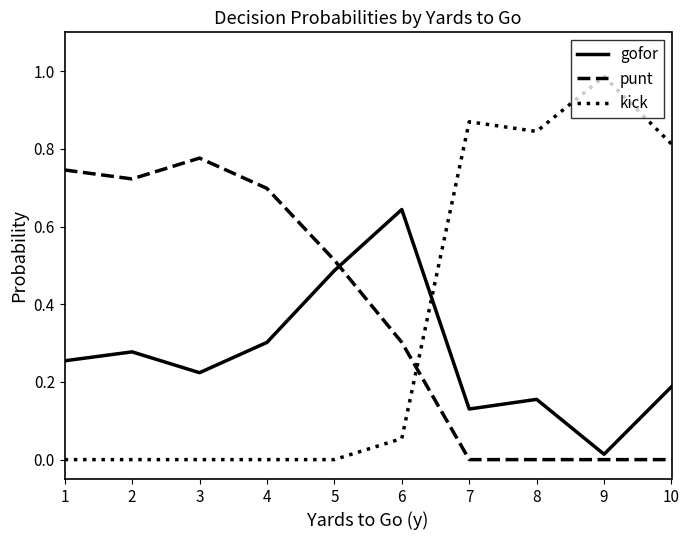

Is the value of gofor at 5 greater than the value of punt at 7?

Yes